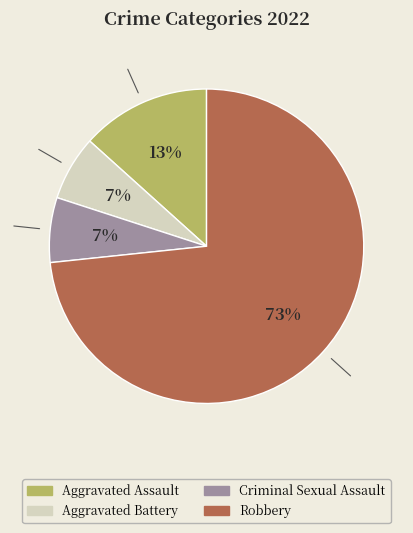

Which slice is the largest?

Robbery